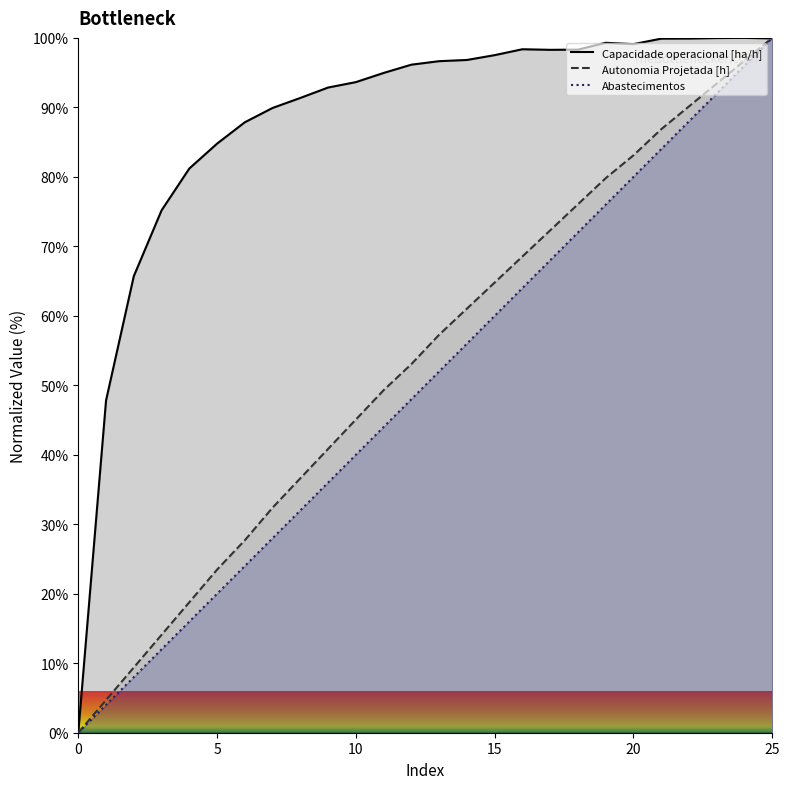

True or false: Combustivel [kg] and Autonomia Projetada [h] intersect in this chart.

False